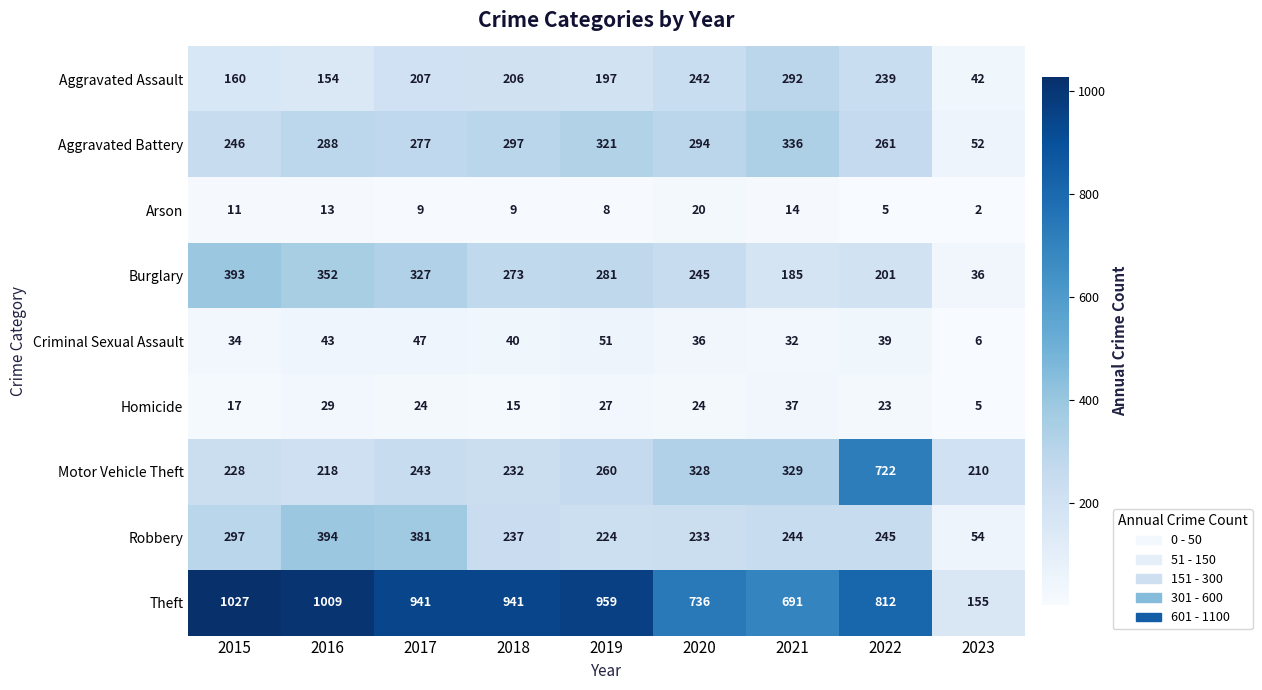

Is it true that Criminal Sexual Assault equals 11 at 2021?

False